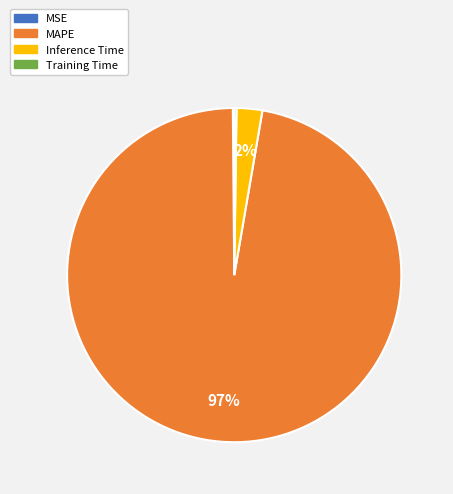

To the nearest percent, what is the average slice percentage?

25%